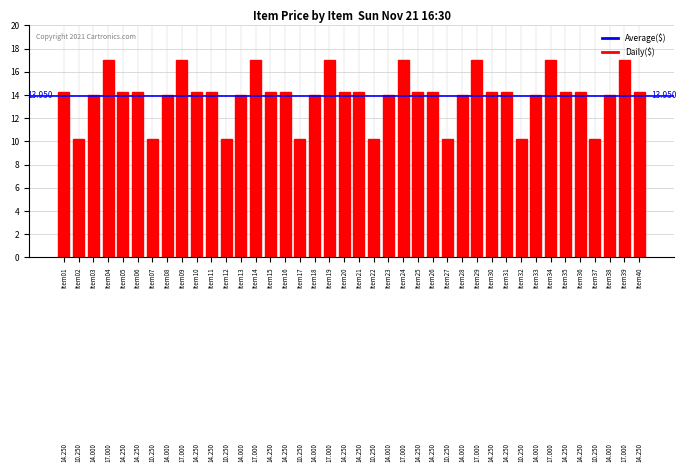

Does the chart contain any negative values?

No